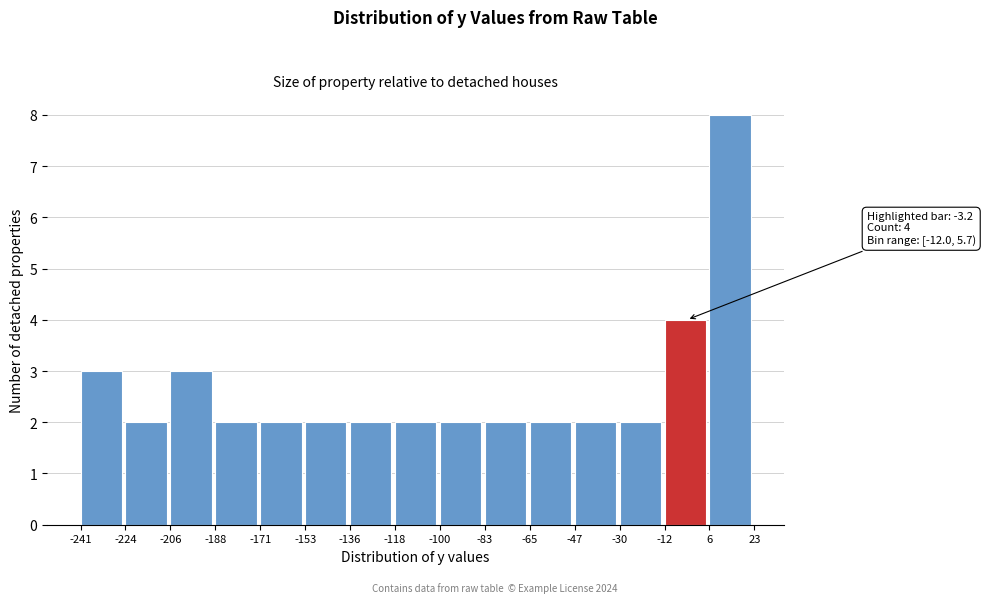

Which range on the x-axis has the tallest bar?

6 to 23